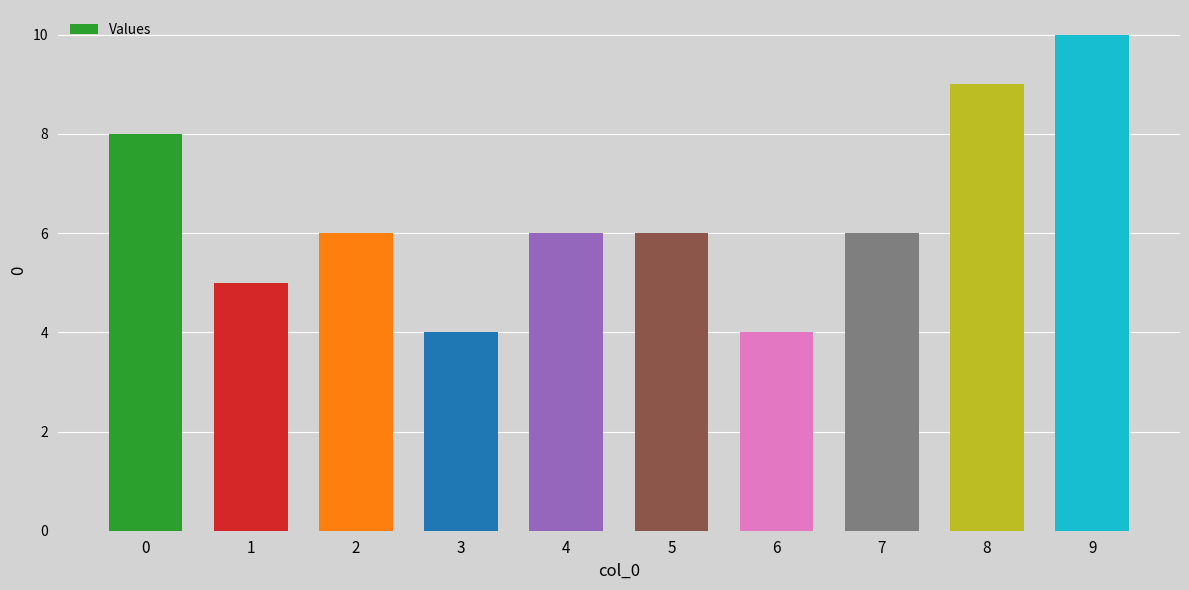

Count the number of data series in this chart.

1